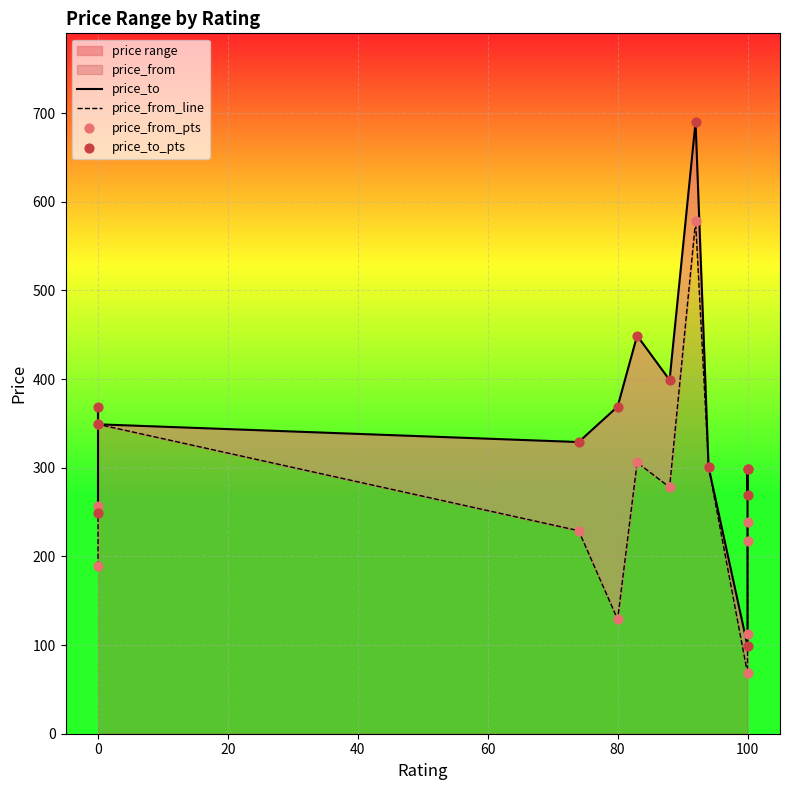

Is the value of price_to_pts at 100 greater than the value of price_from_pts at 0?

No